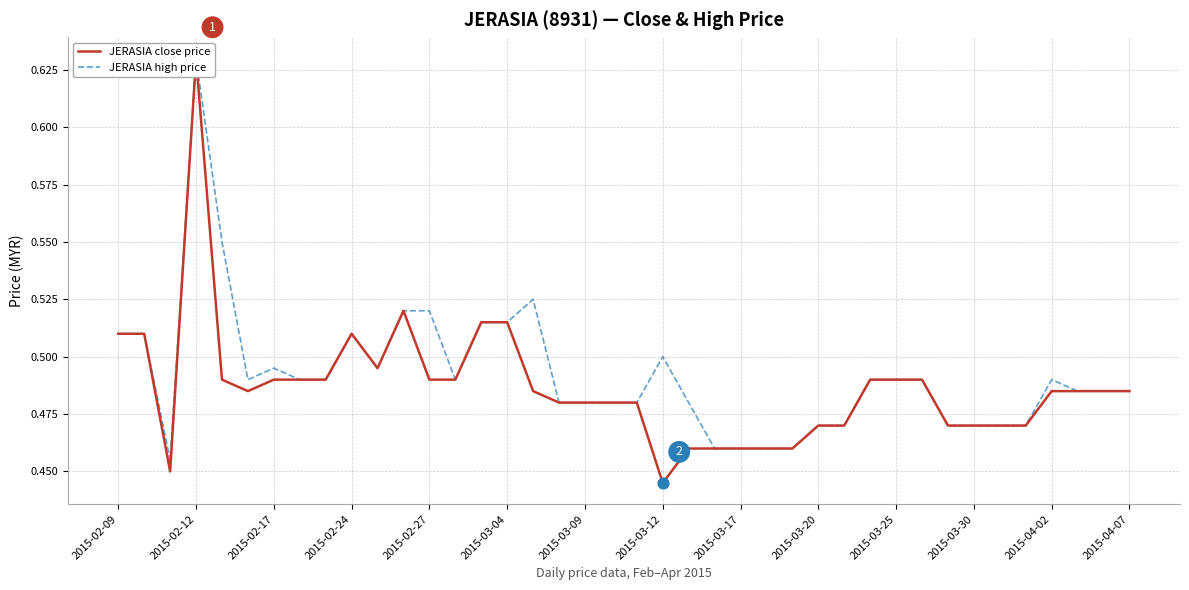

Is the value of JERASIA high price at 2015-04-02 greater than the value of JERASIA close price at 17?

Yes